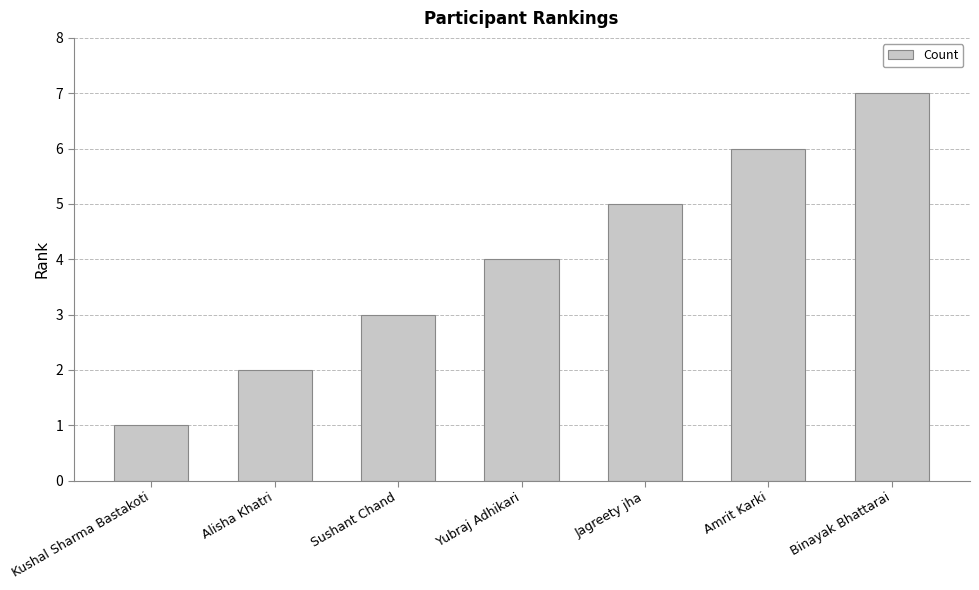

What is the sum of all values?

28